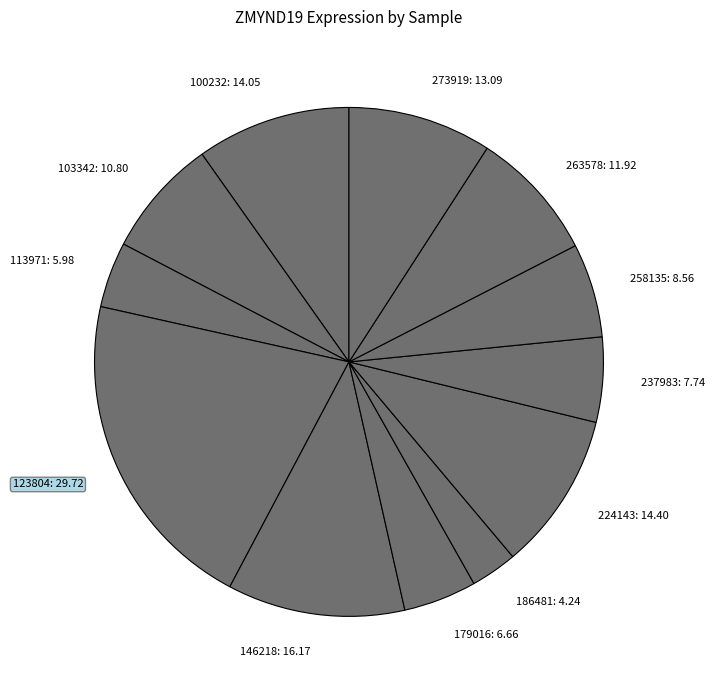

Between 186481: 4.24 and 179016: 6.66, which is larger?

179016: 6.66